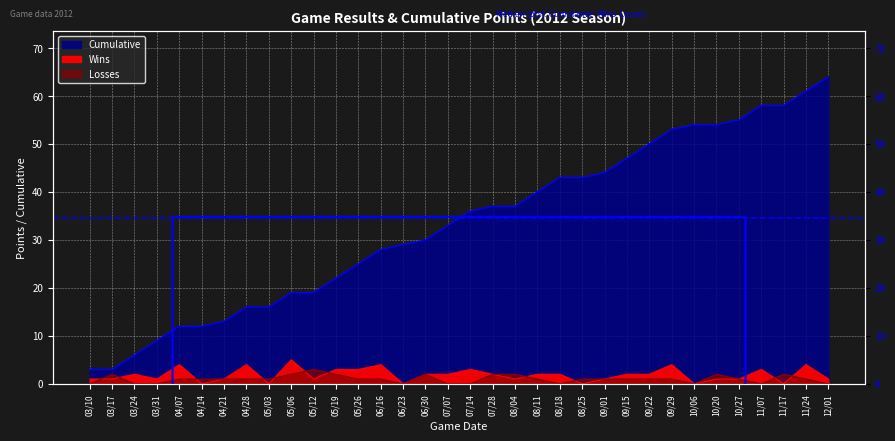

What is the average value of the Wins series?

2